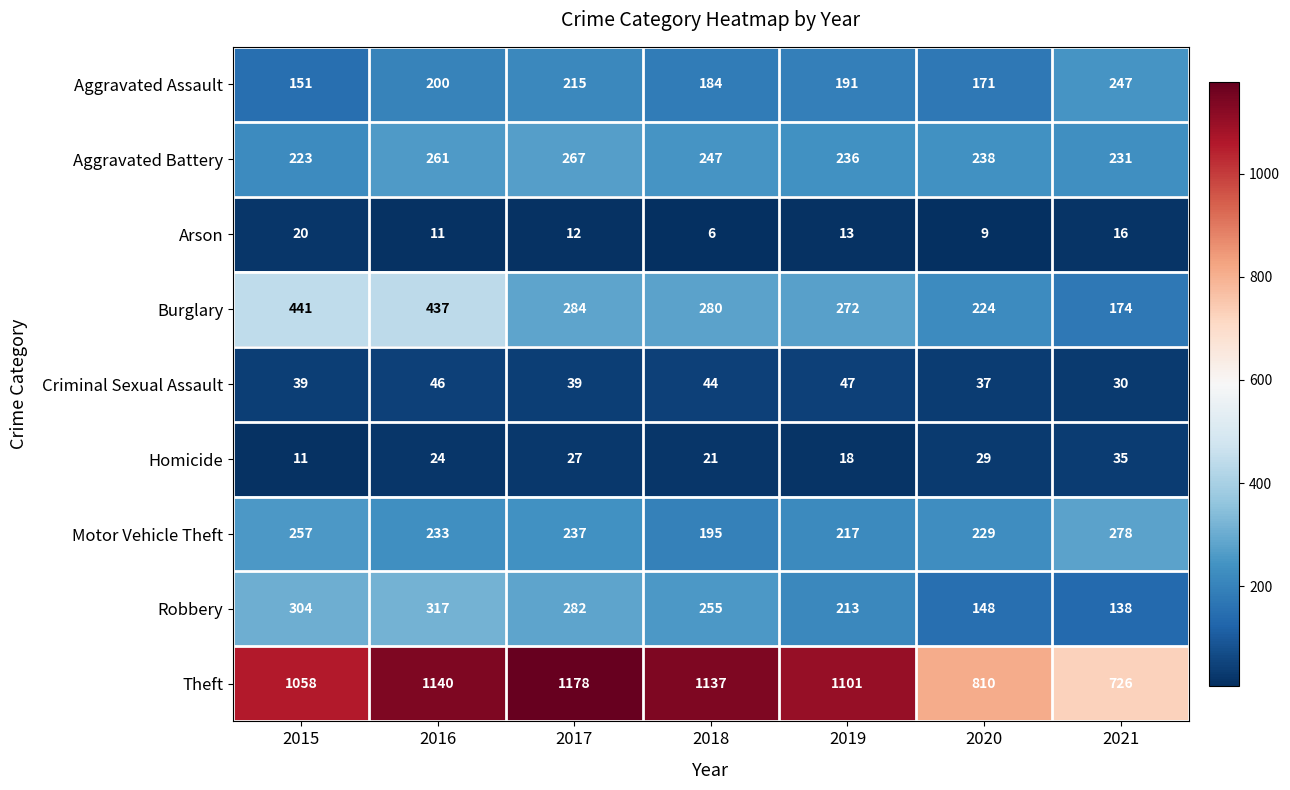

Rank the series by their maximum value, from lowest to highest.

Arson, Homicide, Criminal Sexual Assault, Aggravated Assault, Aggravated Battery, Motor Vehicle Theft, Robbery, Burglary, Theft